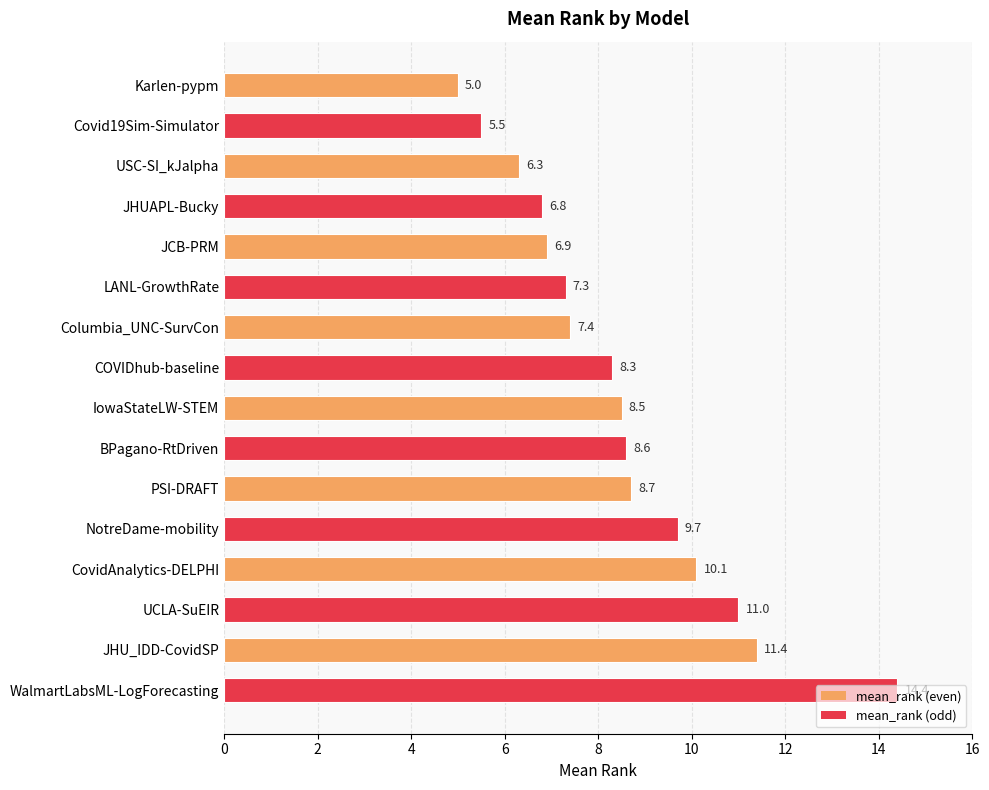

The chart shows a value of 12.1 at PSI-DRAFT. True or false?

False